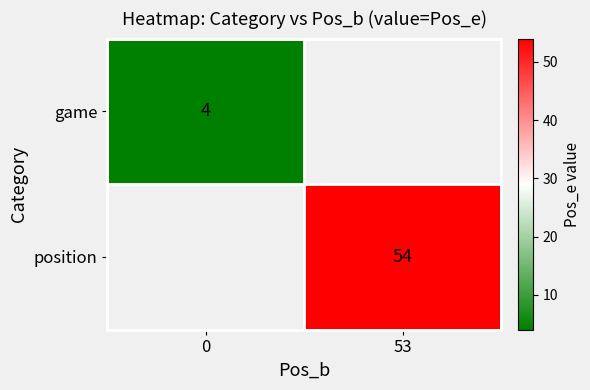

True or false: position has a value of 54 at 53.

True